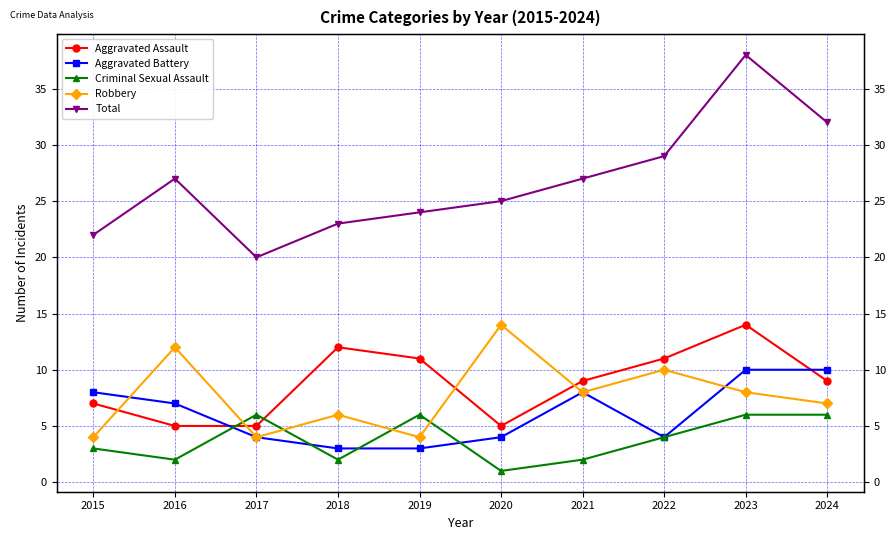

At which label does Aggravated Battery reach its peak?

2023